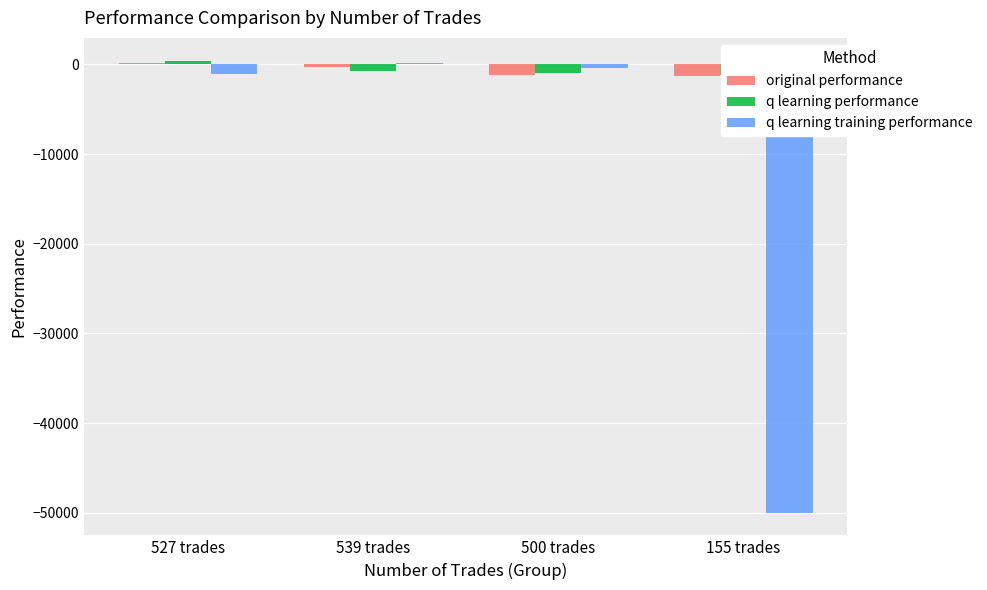

Between 539 trades and 155 trades, which series saw the biggest shift?

q learning training performance